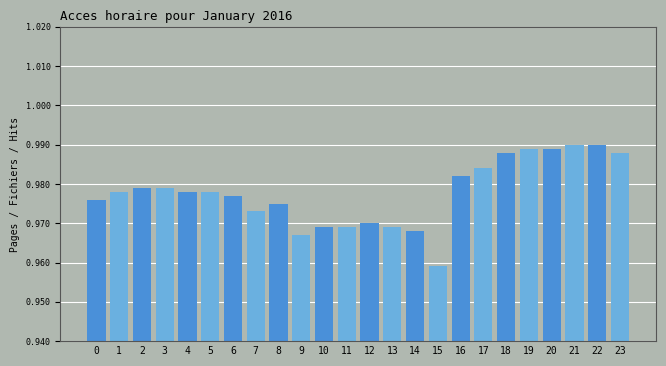

The value at 6 is 1.5. True or false?

False